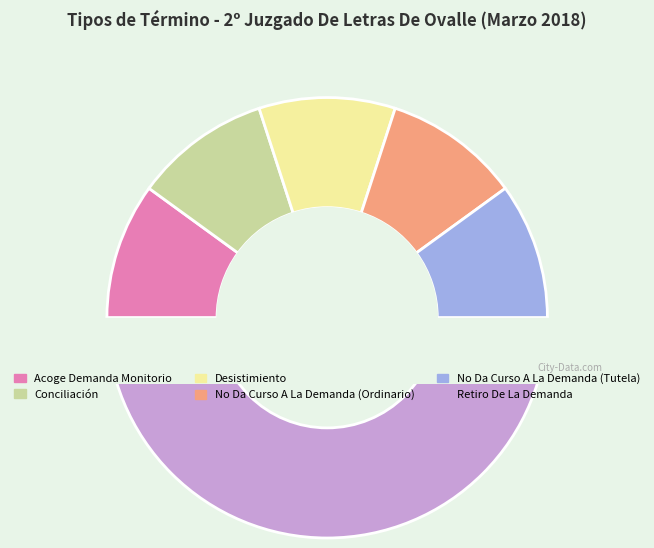

Which category has the biggest portion of the pie?

Retiro De La Demanda